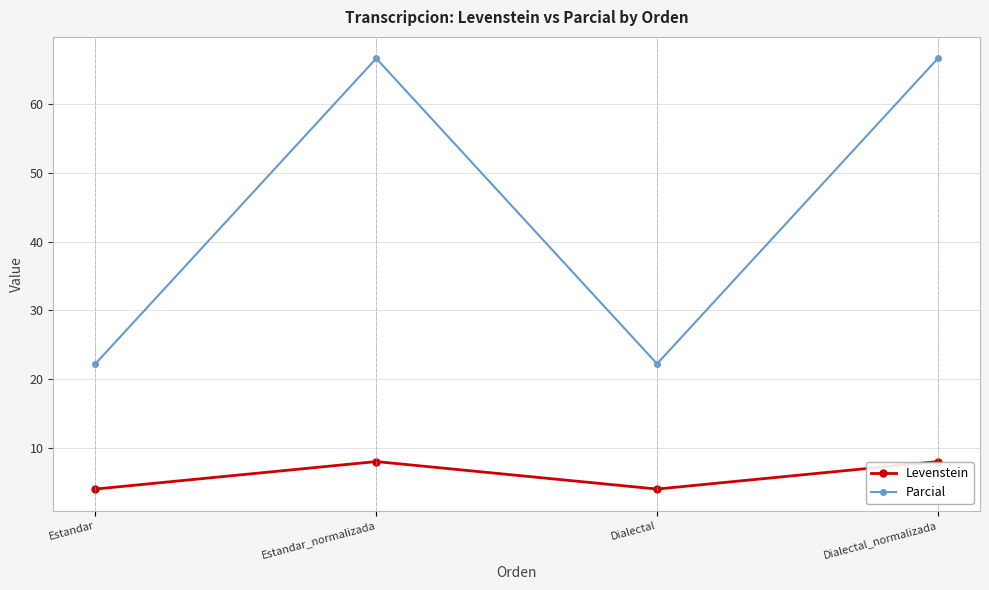

True or false: Levenstein has more than 2 interior local peaks.

False